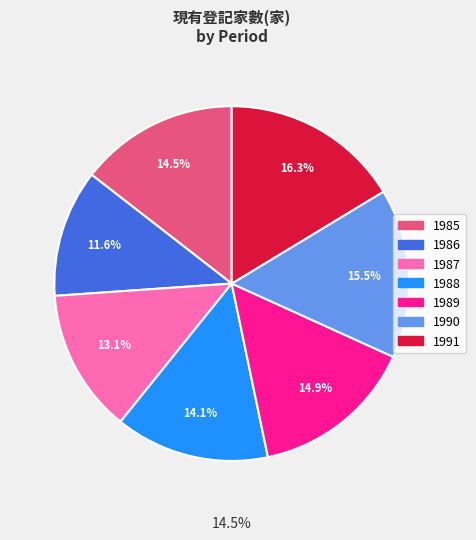

How many segments does this pie chart have?

7